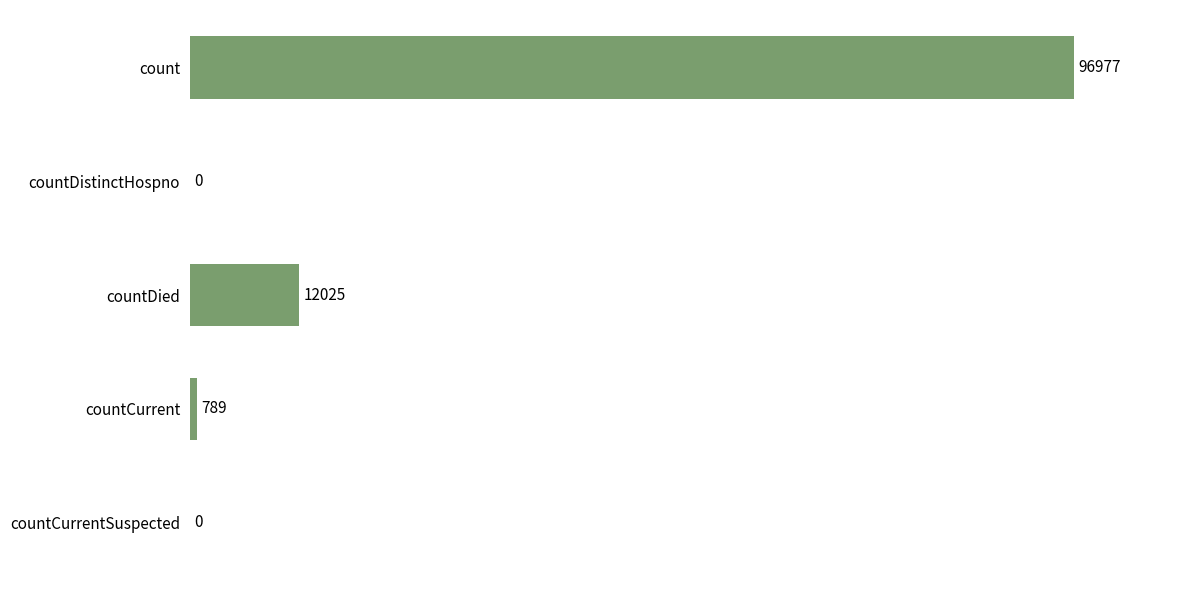

Reading top to bottom, list all the values displayed in this chart.

count=96977	countDistinctHospno=0	countDied=12025	countCurrent=789	countCurrentSuspected=0